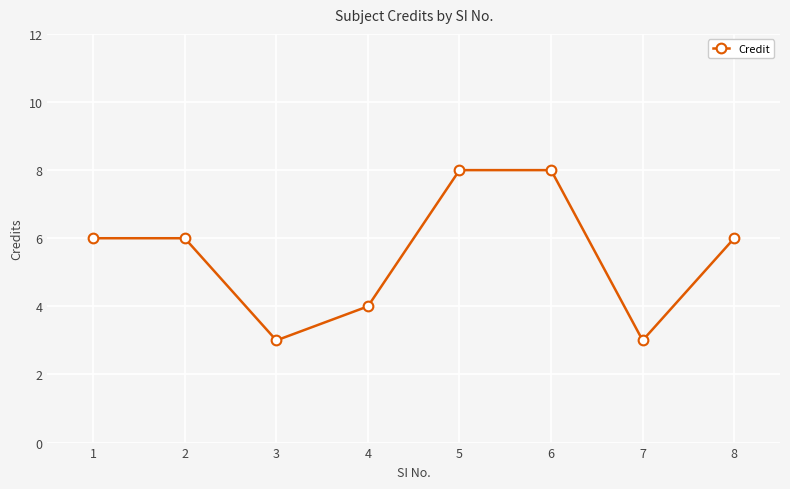

Reading right to left, list all the values displayed in this chart.

8=6	7=3	6=8	5=8	4=4	3=3	2=6	1=6